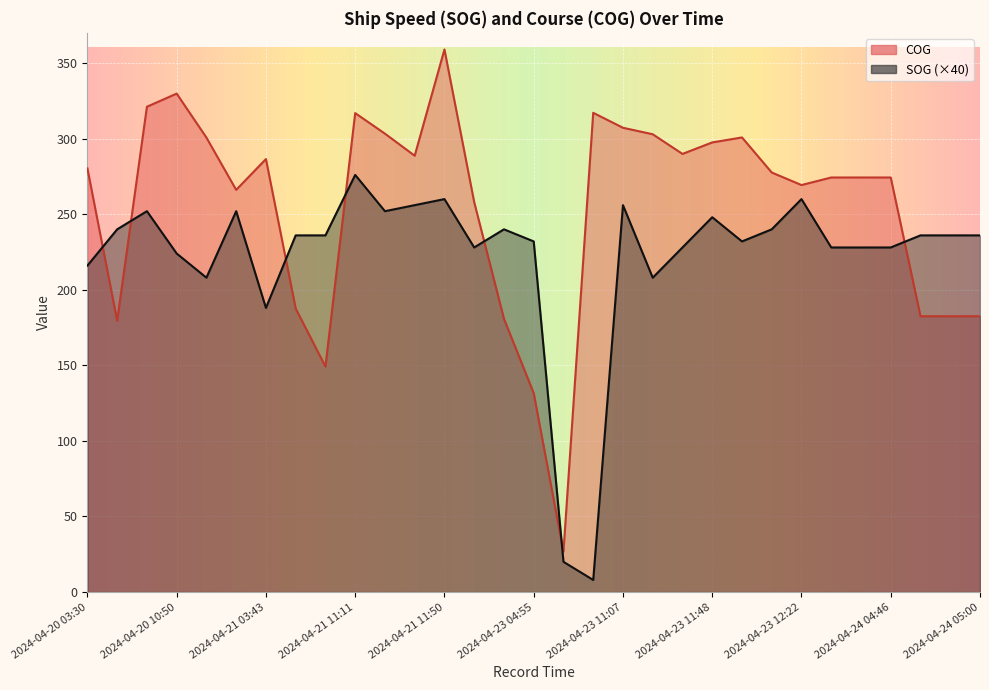

How many categories are shown in the chart?

31